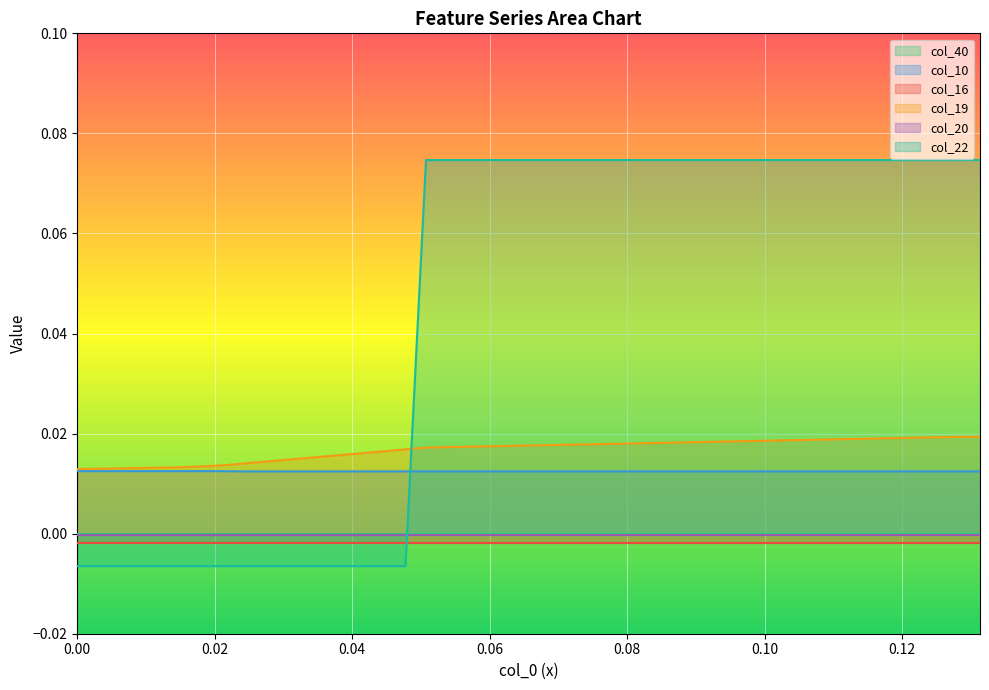

True or false: col_22 has more than 0 interior local peaks.

False